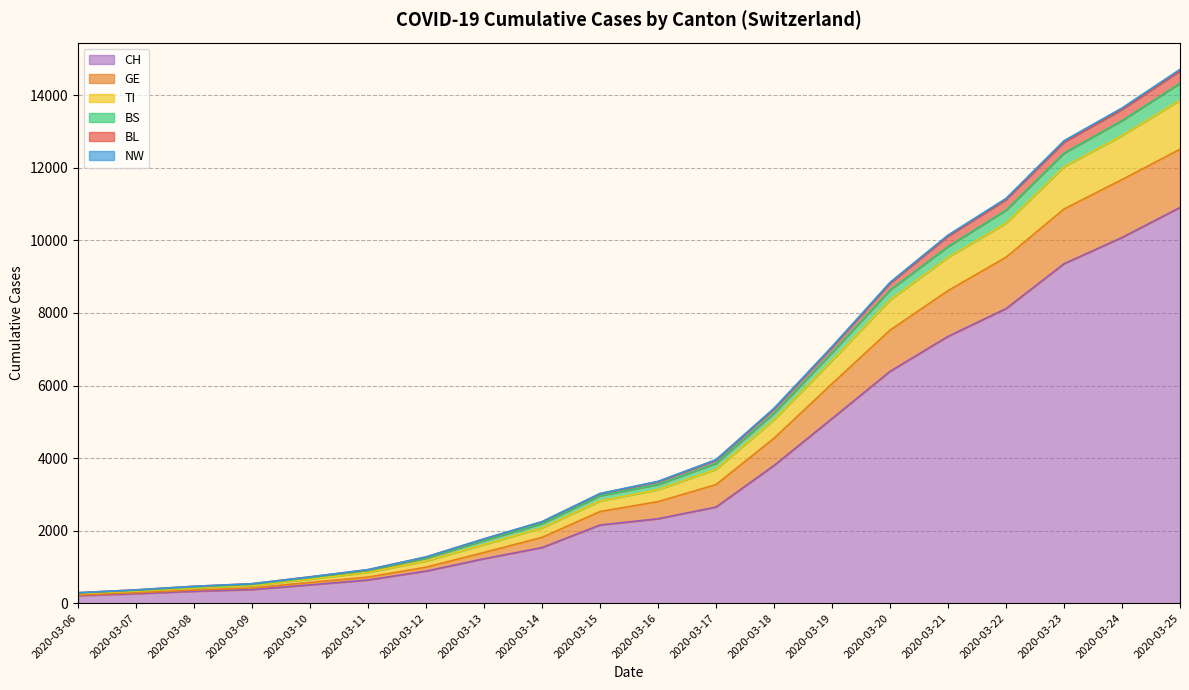

Where is CH nearest to the value 5558?

2020-03-19